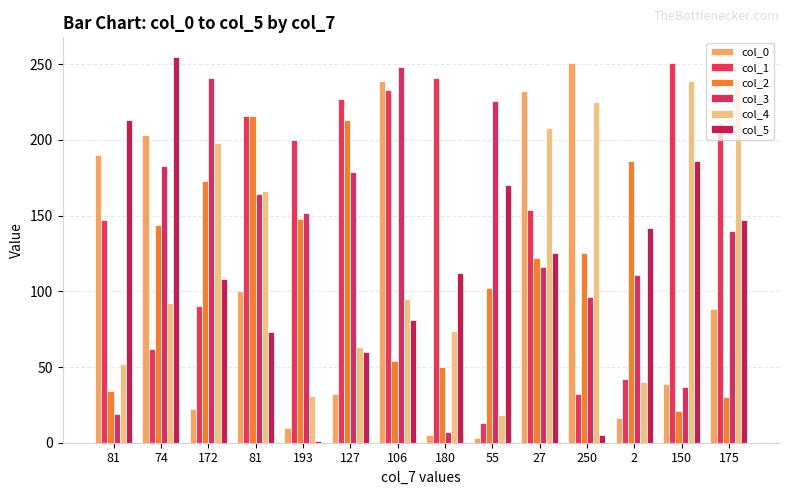

Reading left to right, transcribe all the data shown in this chart.

col_0: 190	203	22	100	10	32	239	5	3	232	251	16	39	88
col_1: 147	62	90	216	200	227	233	241	13	154	32	42	251	211
col_2: 34	144	173	216	148	213	54	50	102	122	125	186	21	30
col_3: 19	183	241	164	152	179	248	7	226	116	96	111	37	140
col_4: 52	92	198	166	31	63	95	74	18	208	225	40	239	240
col_5: 213	255	108	73	1	60	81	112	170	125	5	142	186	147